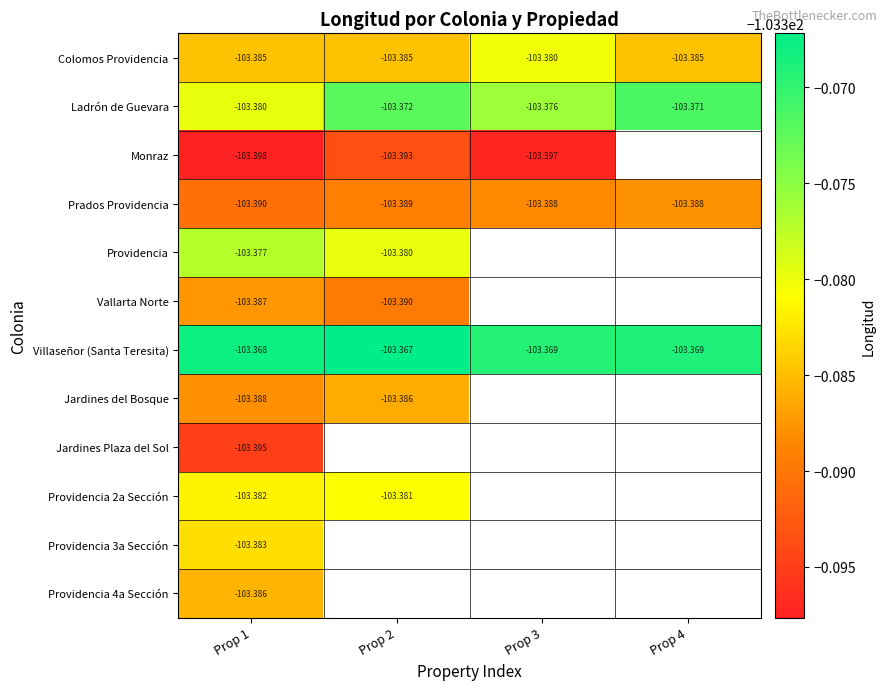

List the labels in order of Colomos Providencia value, smallest first.

Prop 4, Prop 1, Prop 2, Prop 3